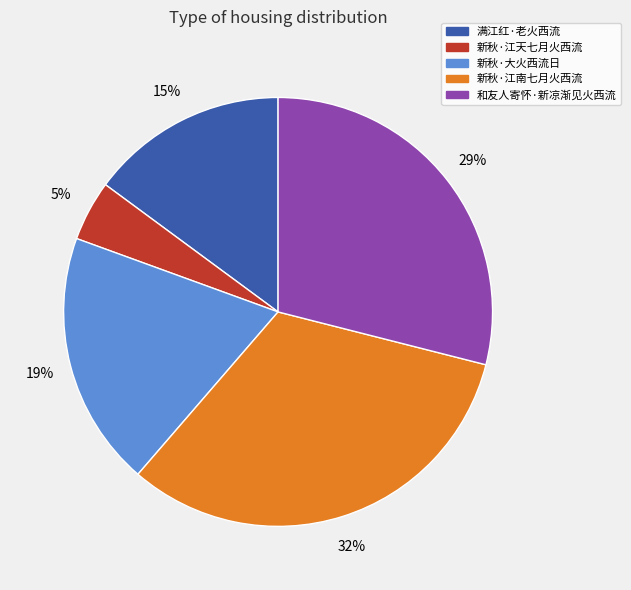

Approximately how many times larger is the value at 新秋·大火西流日 compared to 和友人寄怀·新凉渐见火西流?

0.7